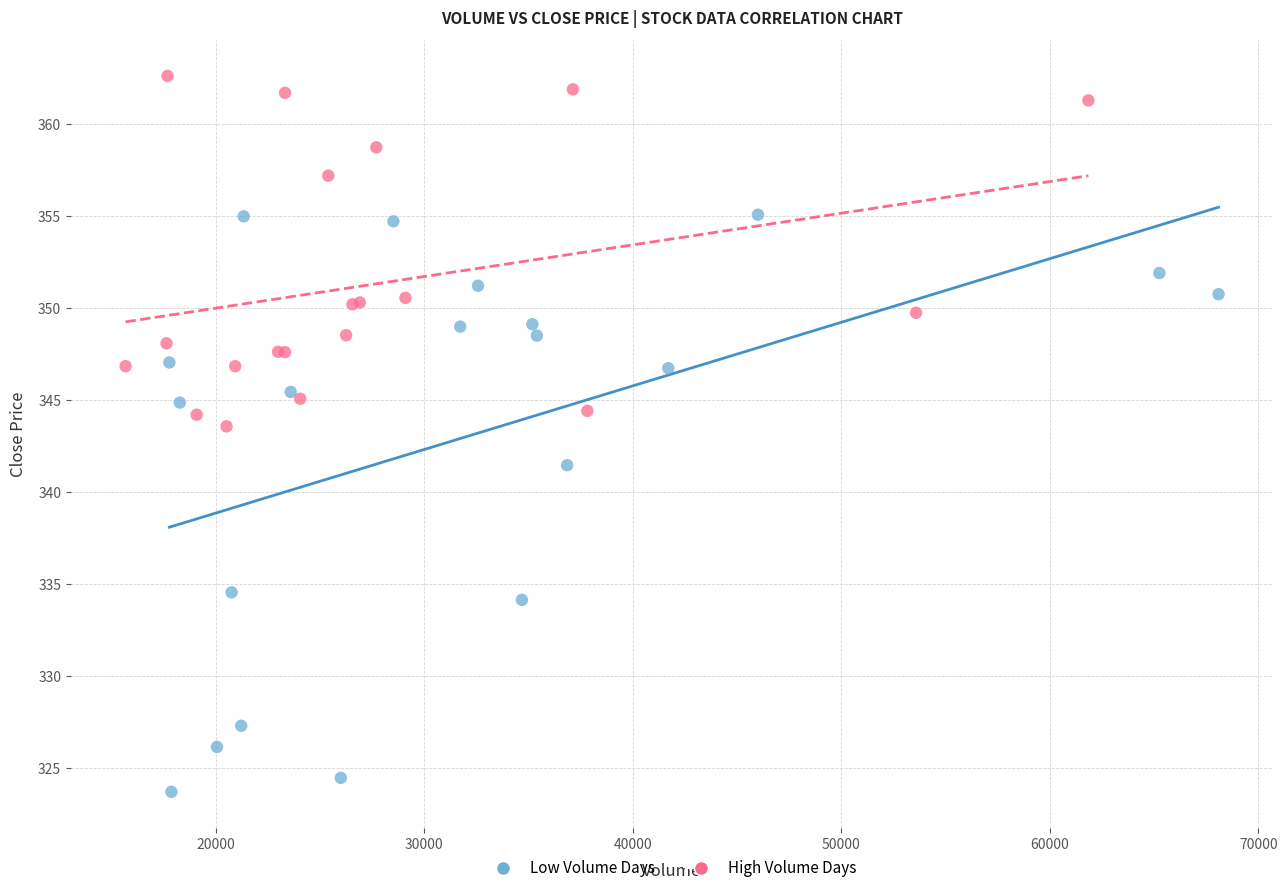

Which series contains the highest Y value?

High Volume Days